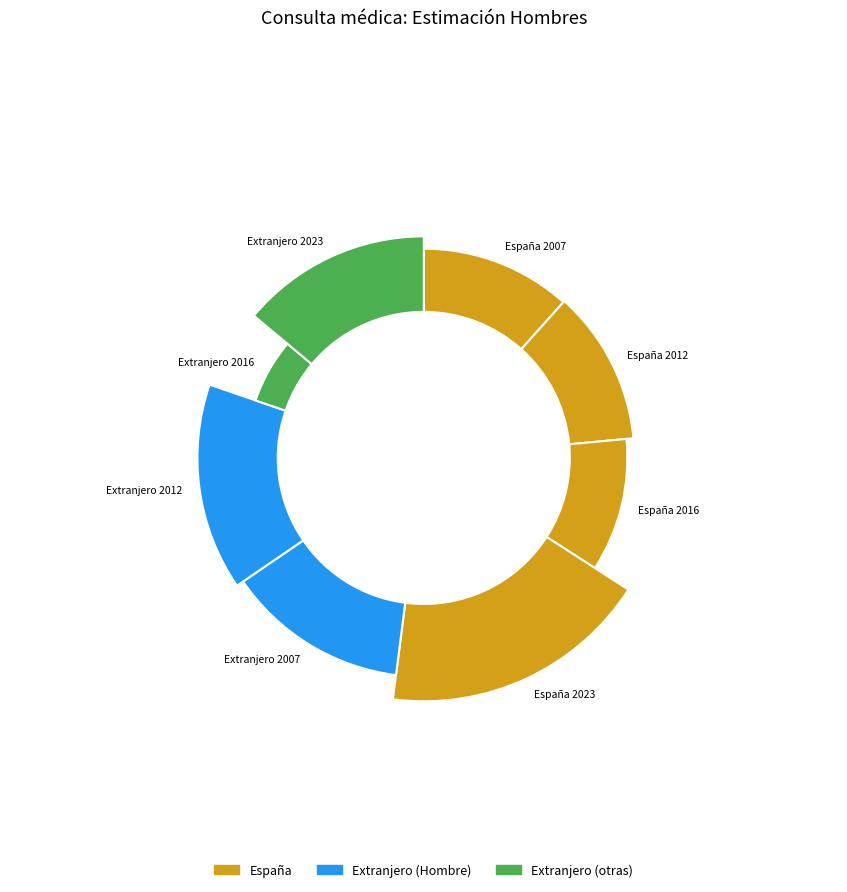

Count the number of slices in the pie.

8